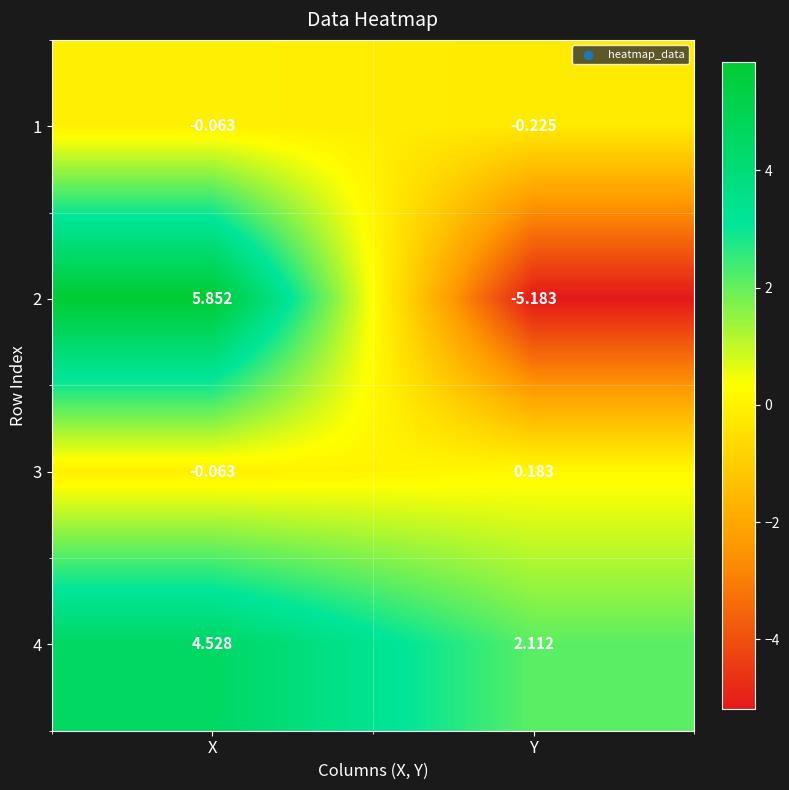

Where does the 4 series first go above 4?

X